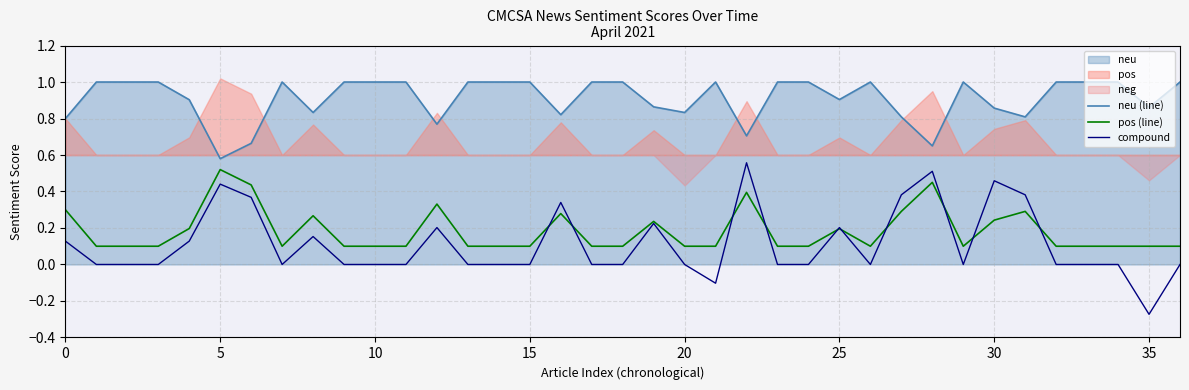

The pos (line) series shows 0.1 at 15. True or false?

True